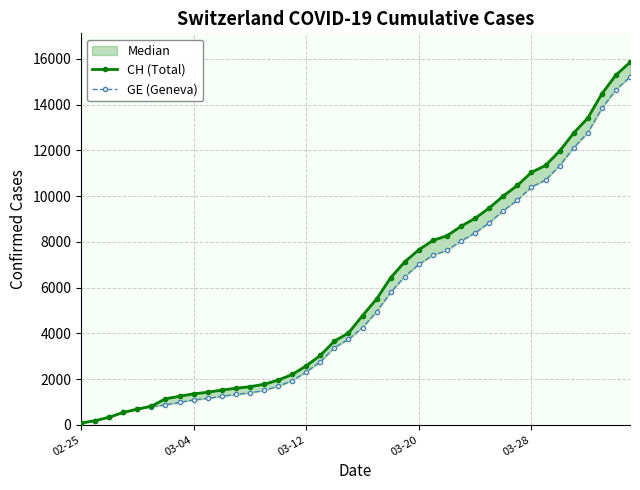

Which category has the lowest value across all series?

02-25